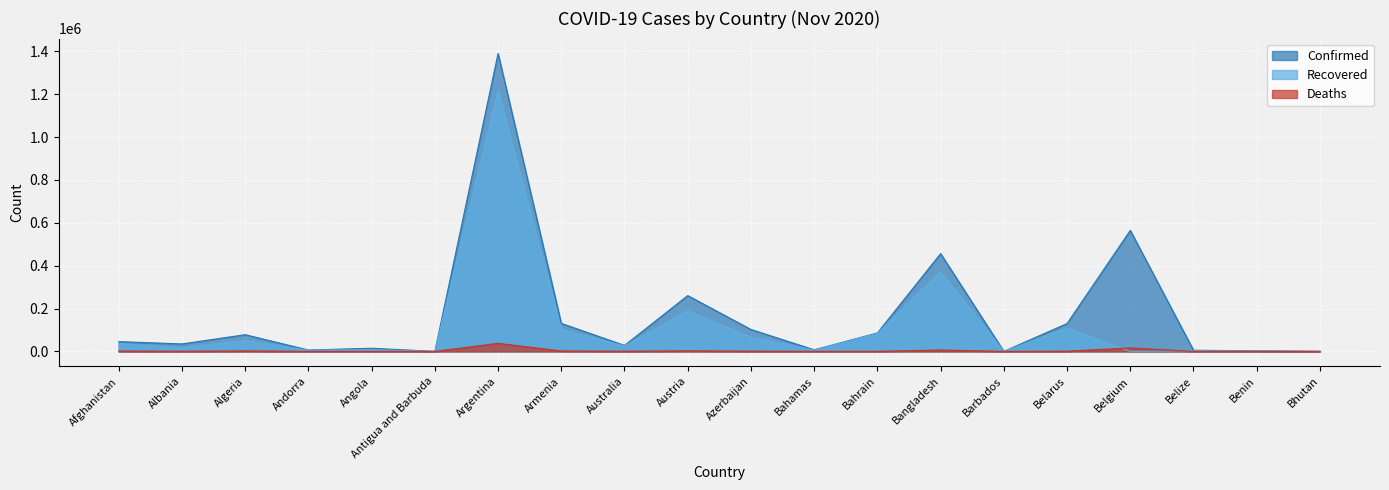

What is the highest value of the Confirmed series?

1390388